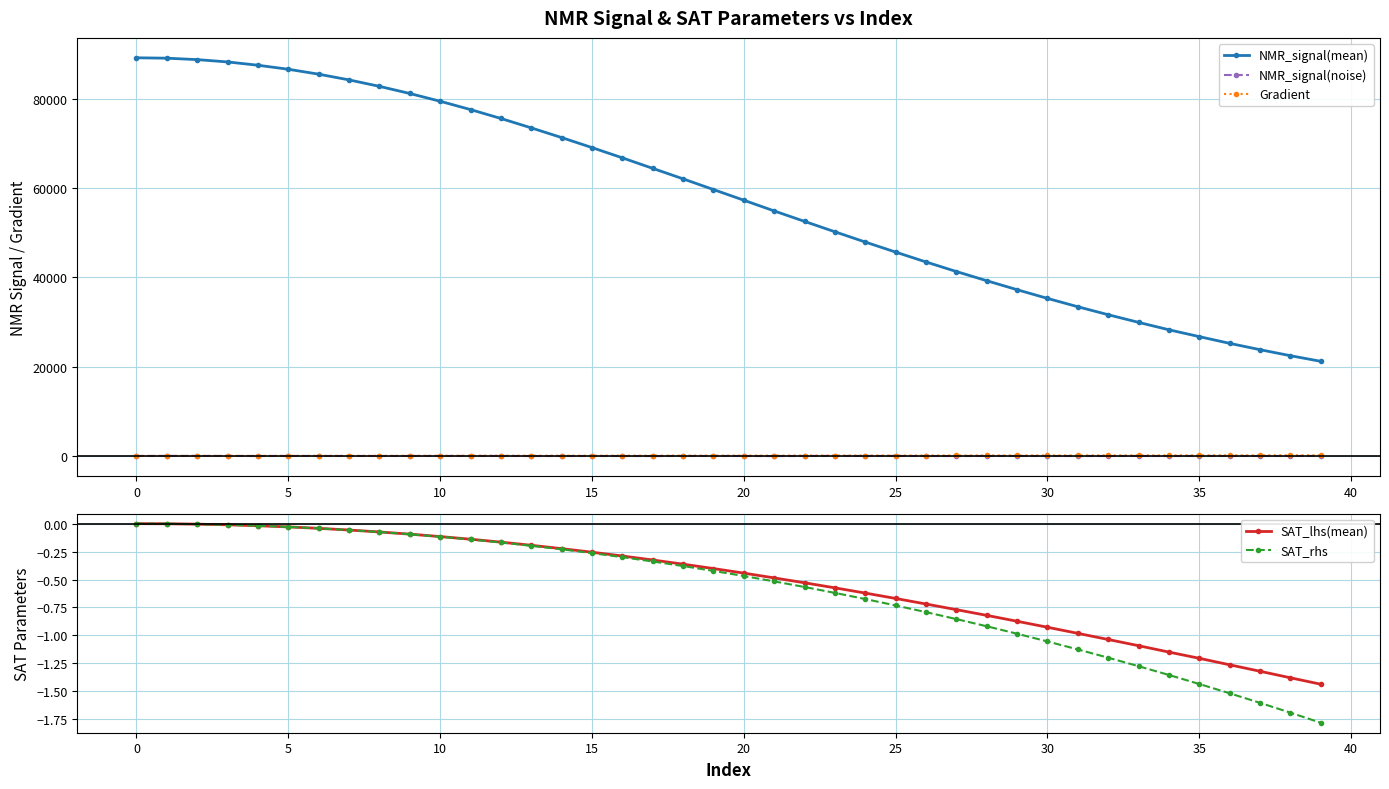

Reading right to left, transcribe all the data shown in this chart.

NMR_signal(mean): 21194.1	22451.9	23799.9	25216.3	26723.7	28256.3	29917.1	31626.7	33414.0	35283.9	37228.0	39243.6	41301.2	43440.9	45654.8	47905.2	50201.8	52528.3	54870.6	57270.9	59659.7	62053.8	64404.1	66756.7	69057.8	71301.0	73470.3	75578.5	77567.8	79431.0	81171.8	82770.2	84214.7	85494.9	86598.0	87498.1	88238.6	88756.1	89077.9	89163.6
NMR_signal(noise): 15.0	-2.0	0.8	0.0	16.4	-16.5	3.4	-3.4	-7.7	-3.7	1.9	8.7	-9.8	-9.3	7.1	7.6	8.6	1.7	-18.3	0.3	-1.1	5.8	-15.6	-6.2	-5.9	-7.0	-10.9	10.0	12.4	3.8	1.8	-0.1	-0.5	1.7	4.6	-8.8	12.9	12.5	21.7	3.0
Gradient: 152.6	148.7	144.8	140.9	137.0	133.1	129.2	125.2	121.3	117.4	113.5	109.6	105.7	101.8	97.8	93.9	90.0	86.1	82.2	78.3	74.4	70.5	66.5	62.6	58.7	54.8	50.9	47.0	43.1	39.1	35.2	31.3	27.4	23.5	19.6	15.7	11.7	7.8	3.9	0.0
SAT_lhs(mean): -1.4	-1.4	-1.3	-1.3	-1.2	-1.1	-1.1	-1.0	-1.0	-0.9	-0.9	-0.8	-0.8	-0.7	-0.7	-0.6	-0.6	-0.5	-0.5	-0.4	-0.4	-0.4	-0.3	-0.3	-0.3	-0.2	-0.2	-0.2	-0.1	-0.1	-0.1	-0.1	-0.1	-0.0	-0.0	-0.0	-0.0	-0.0	-0.0	0.0
SAT_rhs: -1.8	-1.7	-1.6	-1.5	-1.4	-1.4	-1.3	-1.2	-1.1	-1.1	-1.0	-0.9	-0.9	-0.8	-0.7	-0.7	-0.6	-0.6	-0.5	-0.5	-0.4	-0.4	-0.3	-0.3	-0.3	-0.2	-0.2	-0.2	-0.1	-0.1	-0.1	-0.1	-0.1	-0.0	-0.0	-0.0	-0.0	-0.0	-0.0	0.0